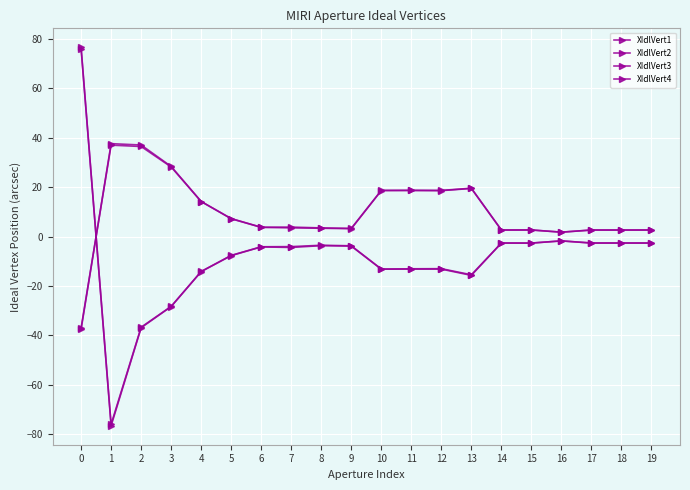

How many values in XIdlVert3 are above zero?

19